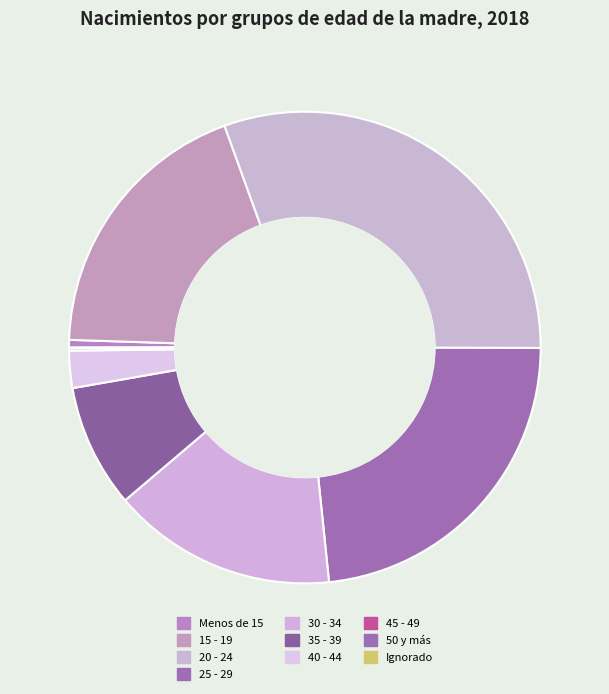

Does any single category account for the majority?

No